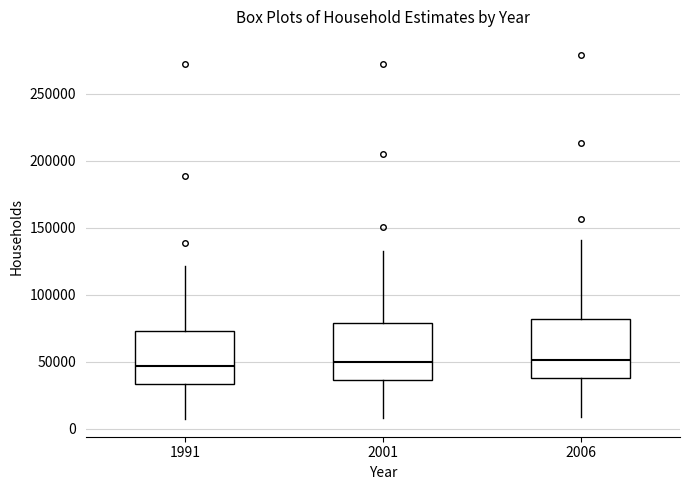

Reading left to right, read every box against the y-axis: the position of its median line, the range the box covers, and the ends of its whiskers. The values are not printed on the chart, so give them approximately, as read against the axis.

1991: median 45000, box 35000 to 75000, whiskers 10000 to 120000
2001: median 50000, box 35000 to 80000, whiskers 10000 to 135000
2006: median 50000, box 40000 to 80000, whiskers 10000 to 140000